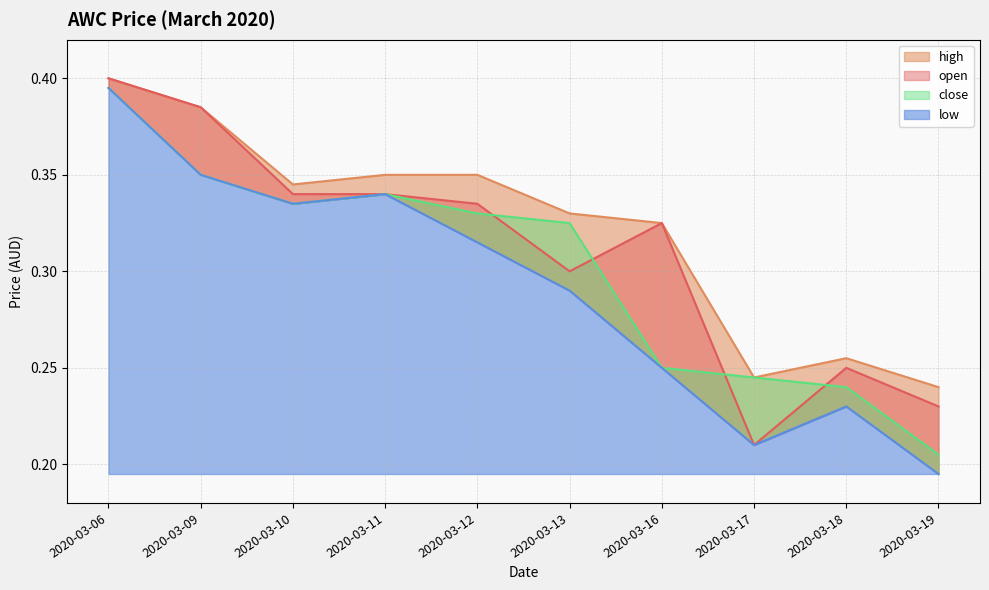

Which series has the largest total across all categories?

high